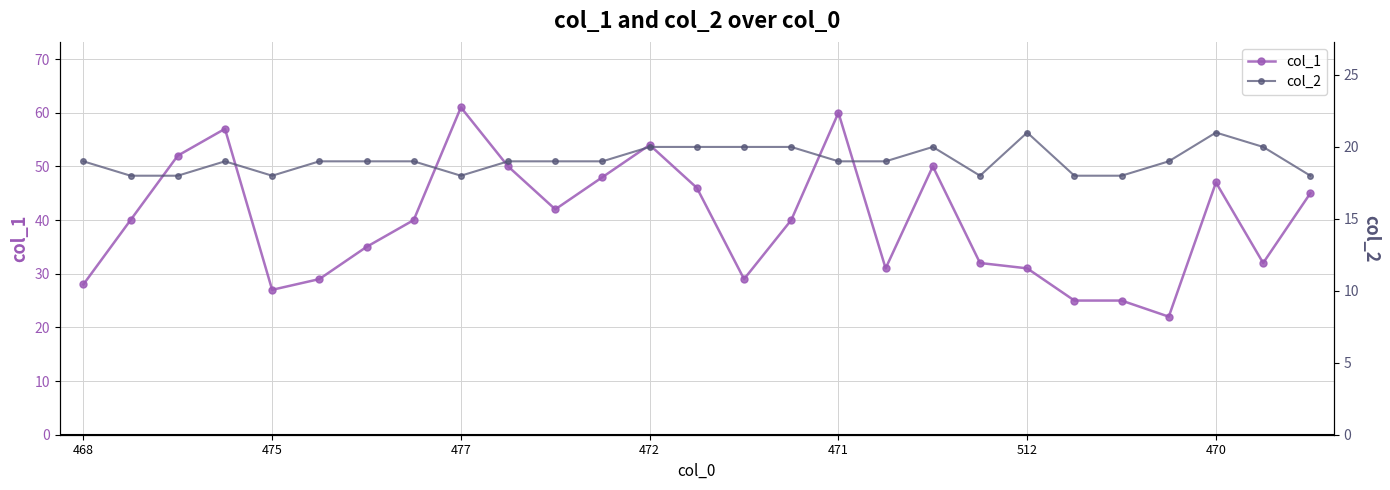

Does the chart have visible grid lines?

Yes